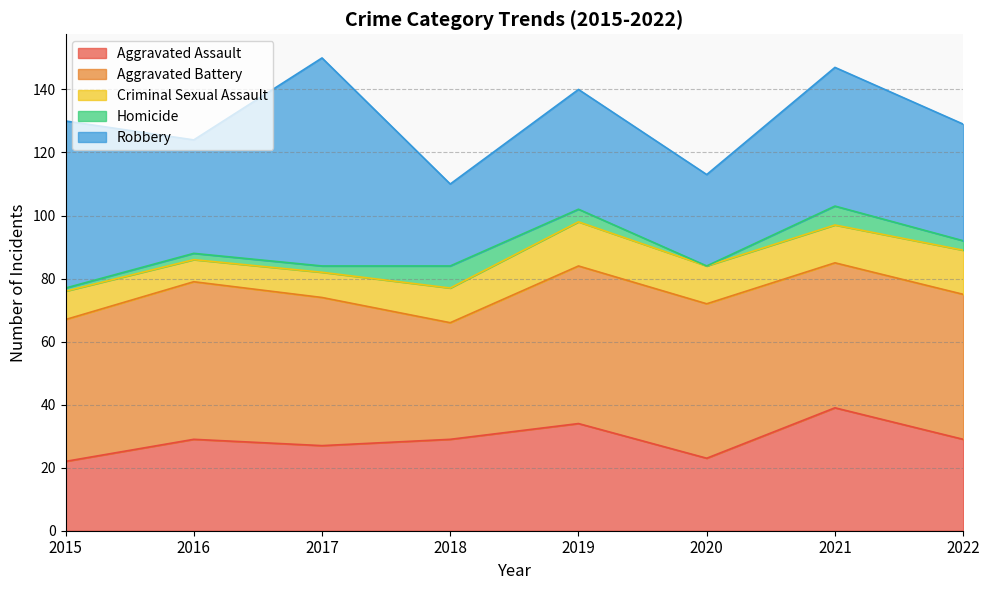

What is the greatest value displayed?

66